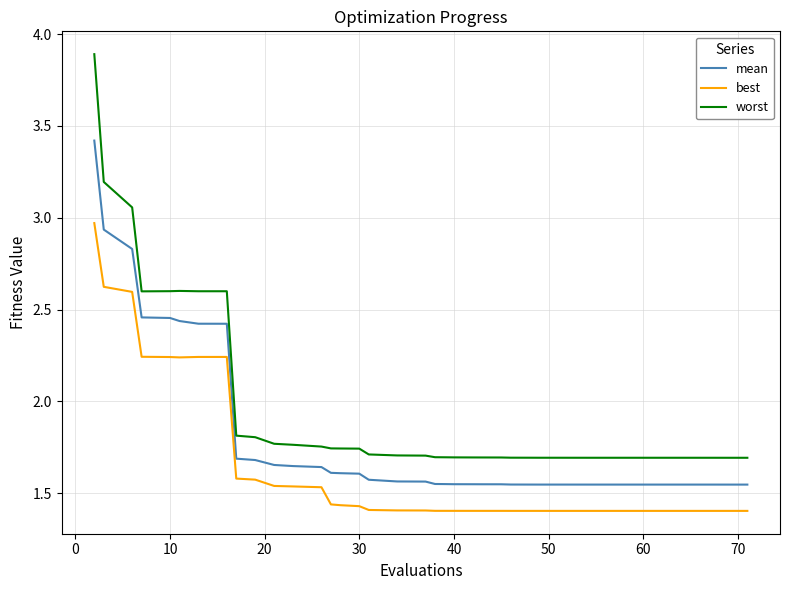

Which series has the largest total across all categories?

worst